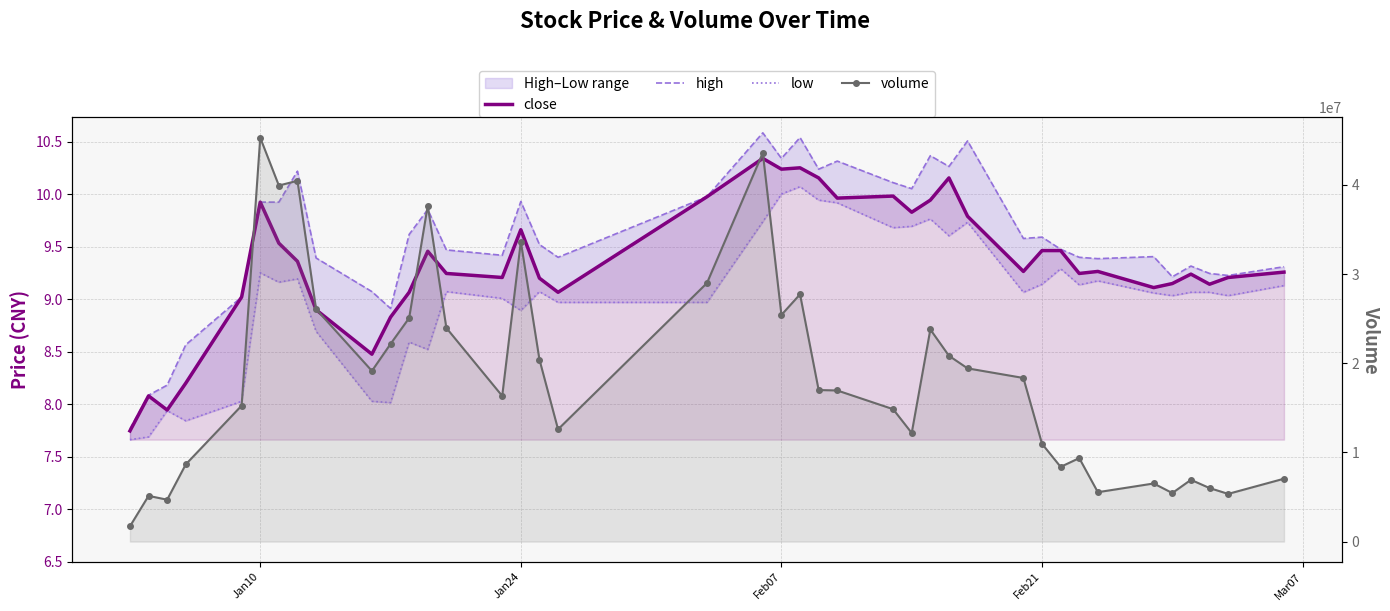

How many categories are shown in the chart?

40